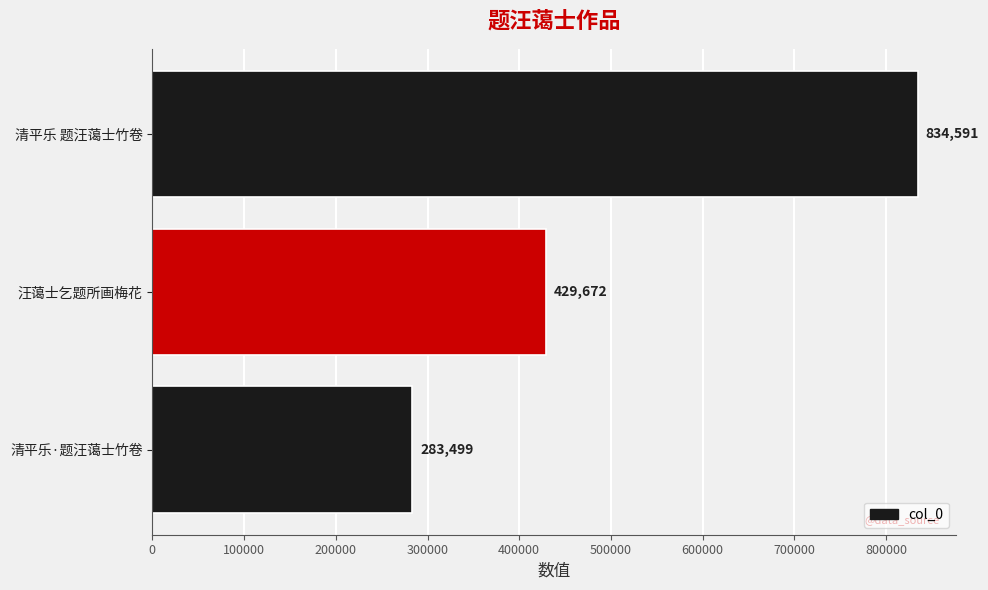

Where is the data nearest to the value 559045?

汪蔼士乞题所画梅花